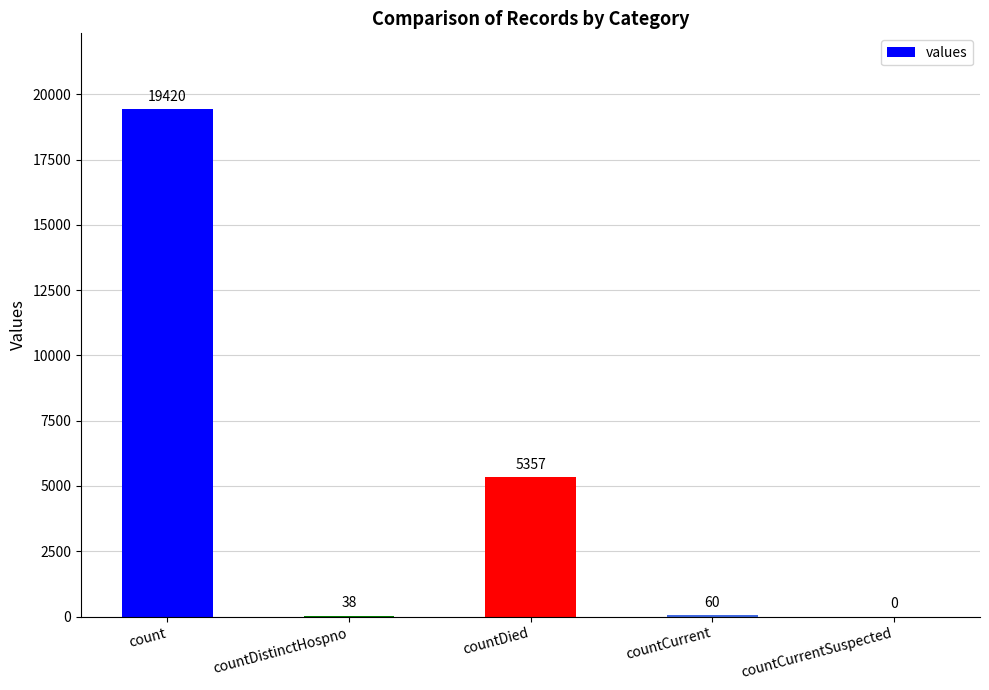

Which has a higher value, countDistinctHospno or countDied?

countDied